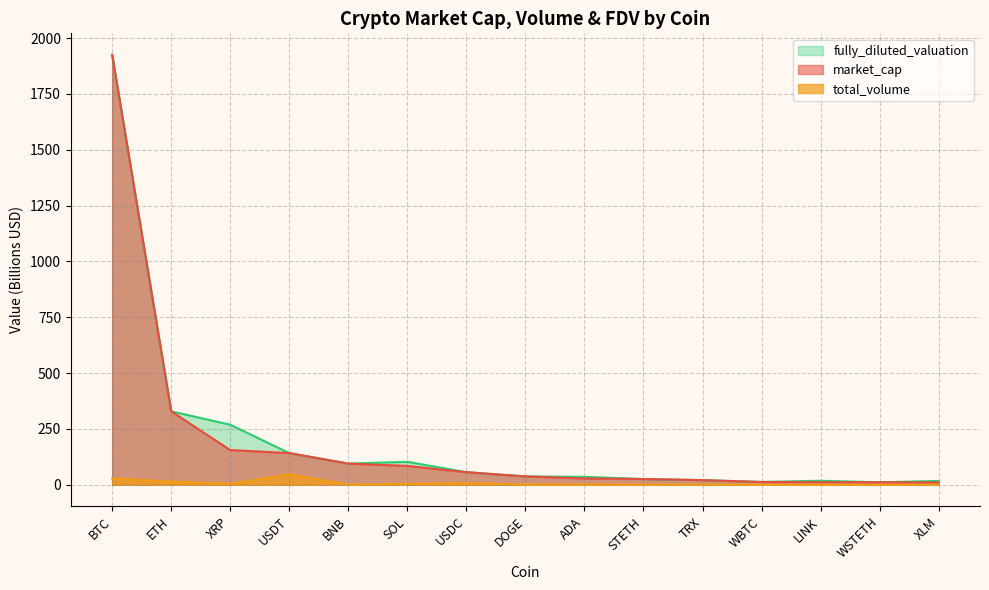

What is the difference between the maximum and minimum values in the total_volume series?

47.0